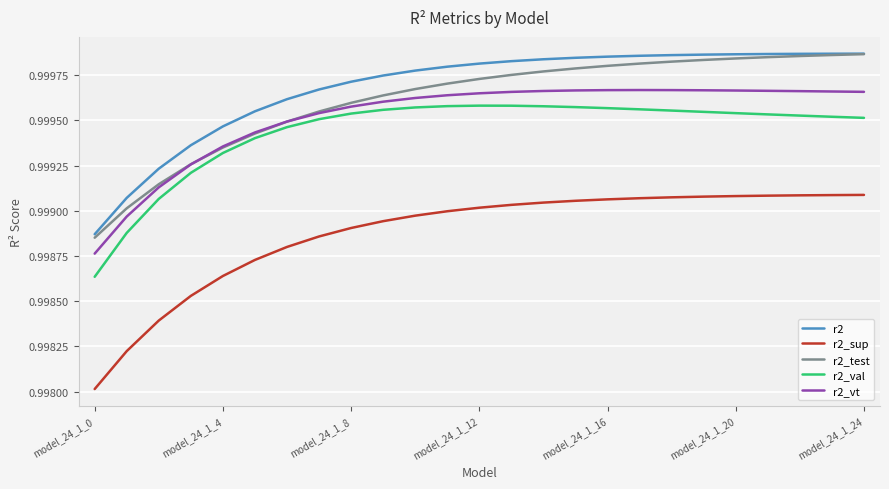

True or false: r2 and r2_val intersect in this chart.

False